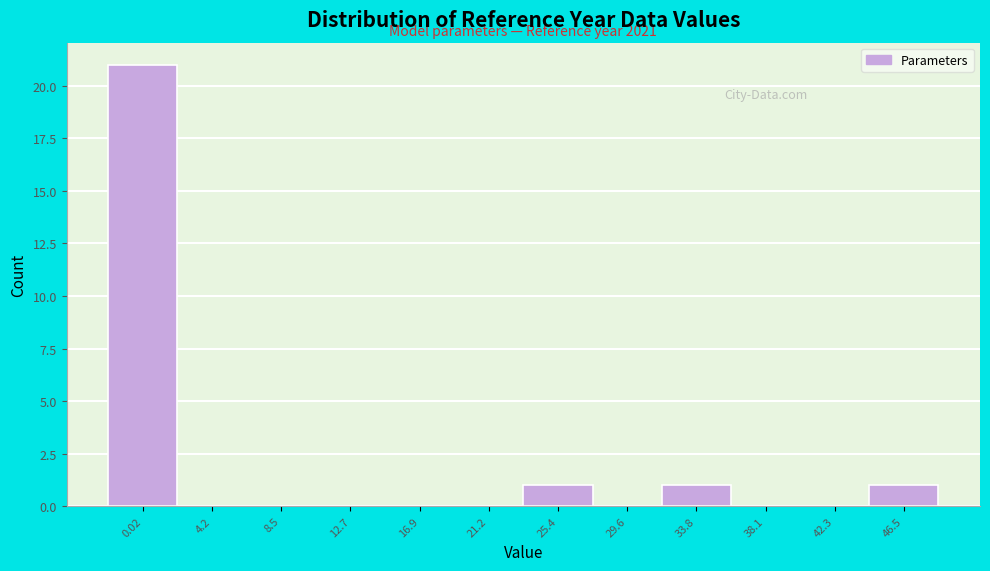

Reading right to left, transcribe all the data shown in this chart.

46.5=1	42.3=0	38.1=0	33.8=1	29.6=0	25.4=1	21.2=0	16.9=0	12.7=0	8.5=0	4.2=0	0.02=21